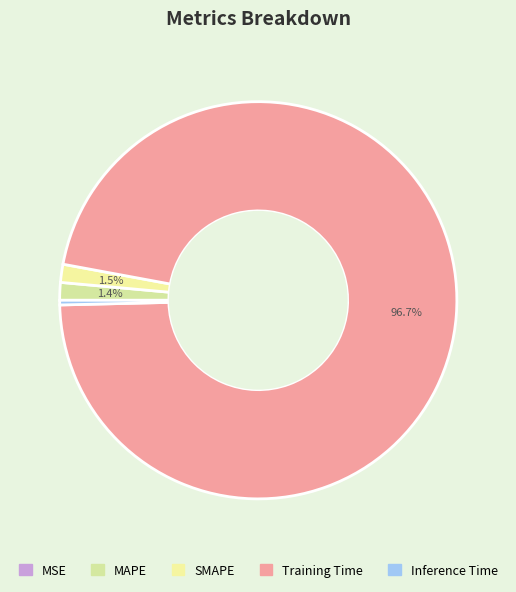

Is it true that MAPE is 7% of the pie?

False